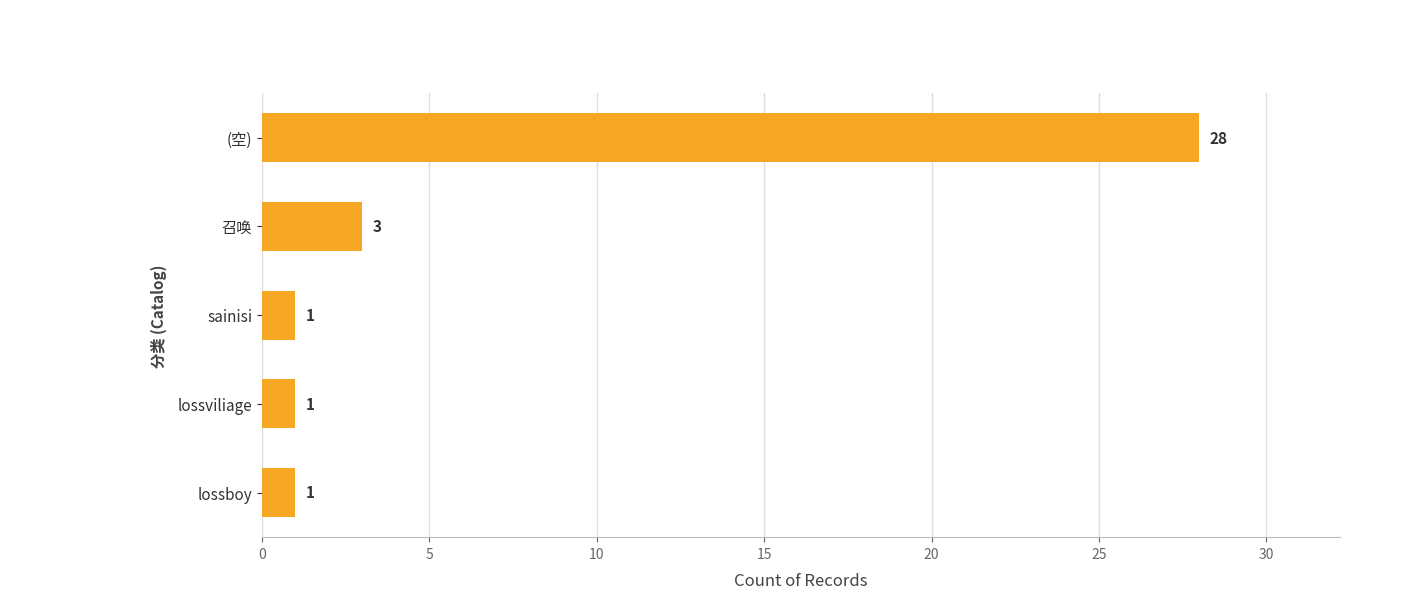

How many data points does each series have?

5